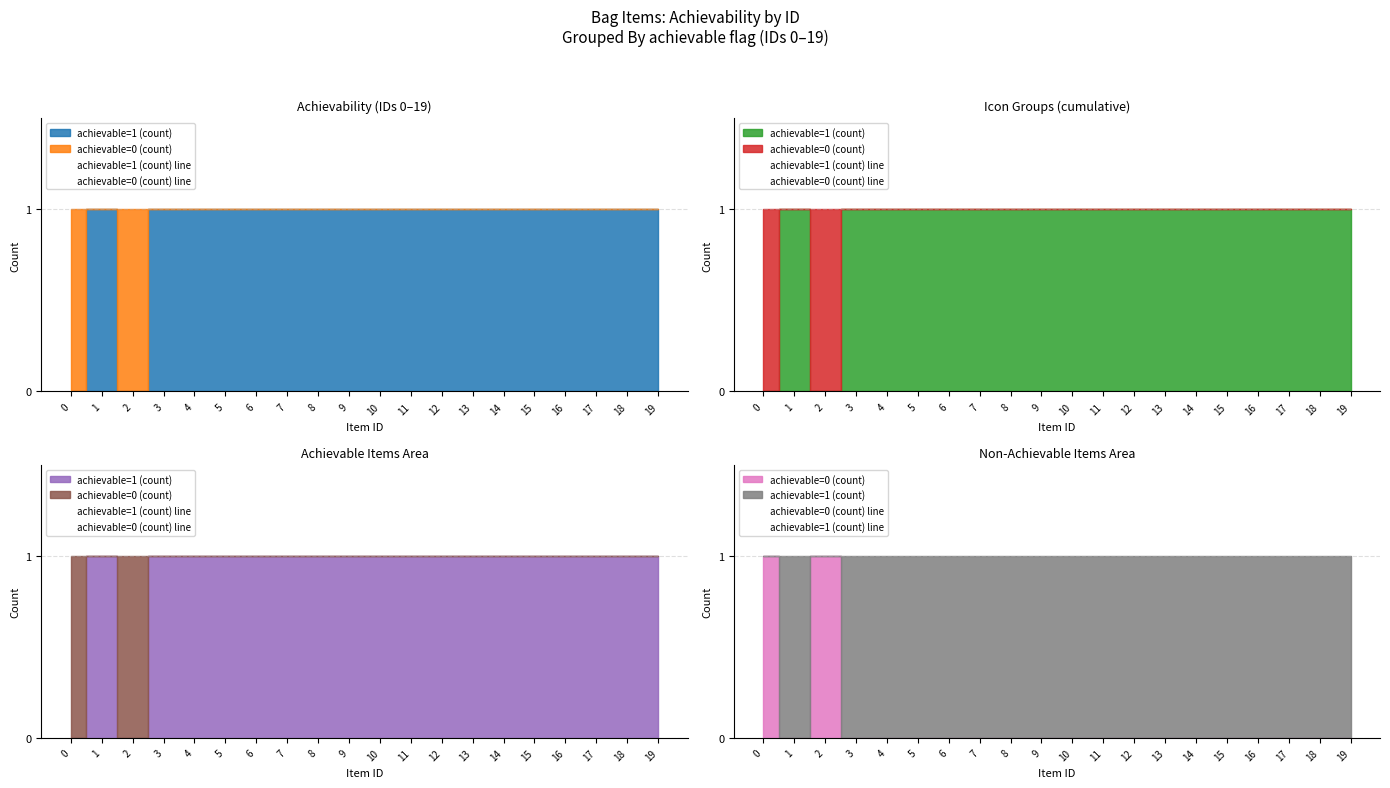

Rank the series by their average value, from lowest to highest.

achievable=0 (count) line, achievable=1 (count) line